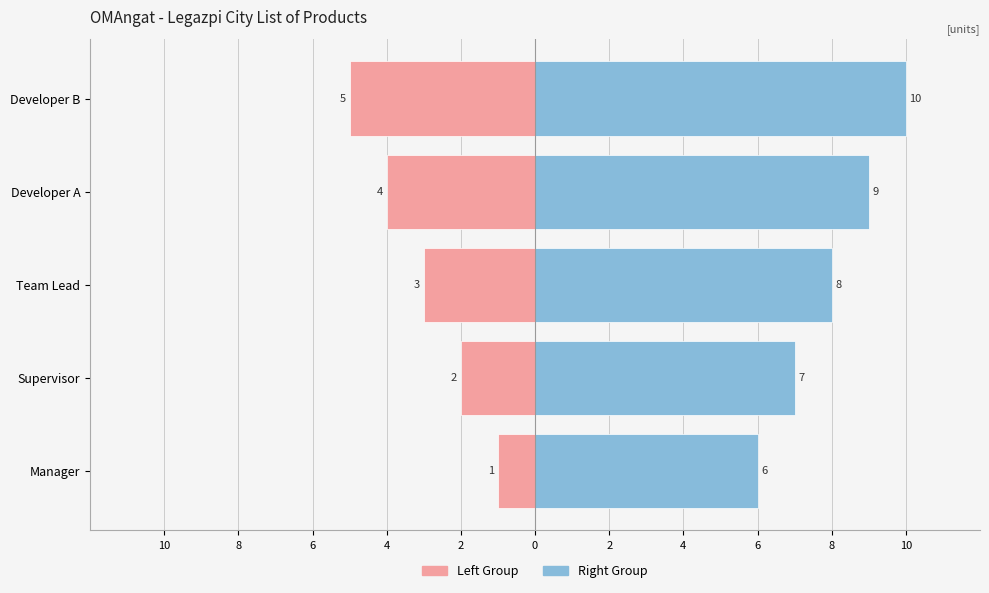

Rank the series by their average value, from highest to lowest.

col_1 (right), col_1 (left)